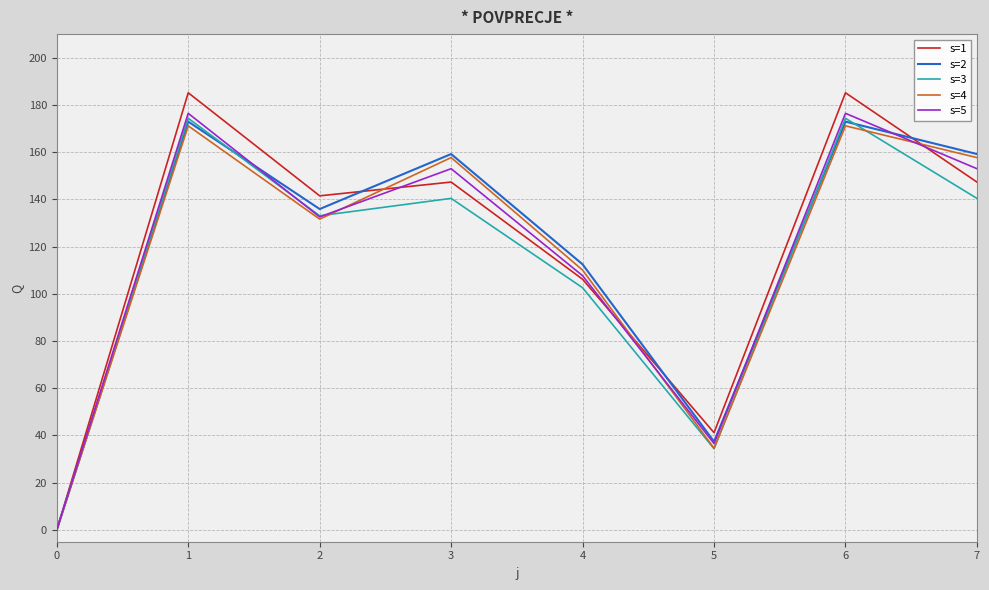

Is the value of s=4 at 1 greater than the value of s=1 at 2?

Yes